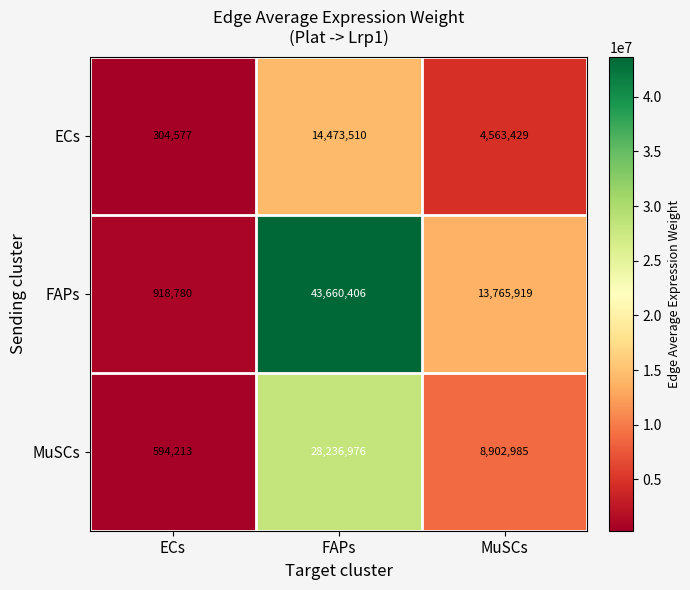

Read the MuSCs value at MuSCs, to the nearest 50.

8903000